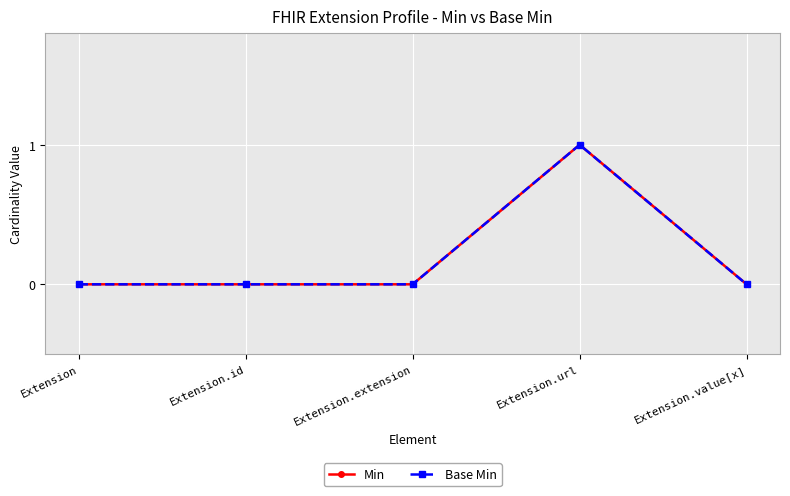

Is the value of Base Min at Extension.id greater than the value of Min at Extension?

No